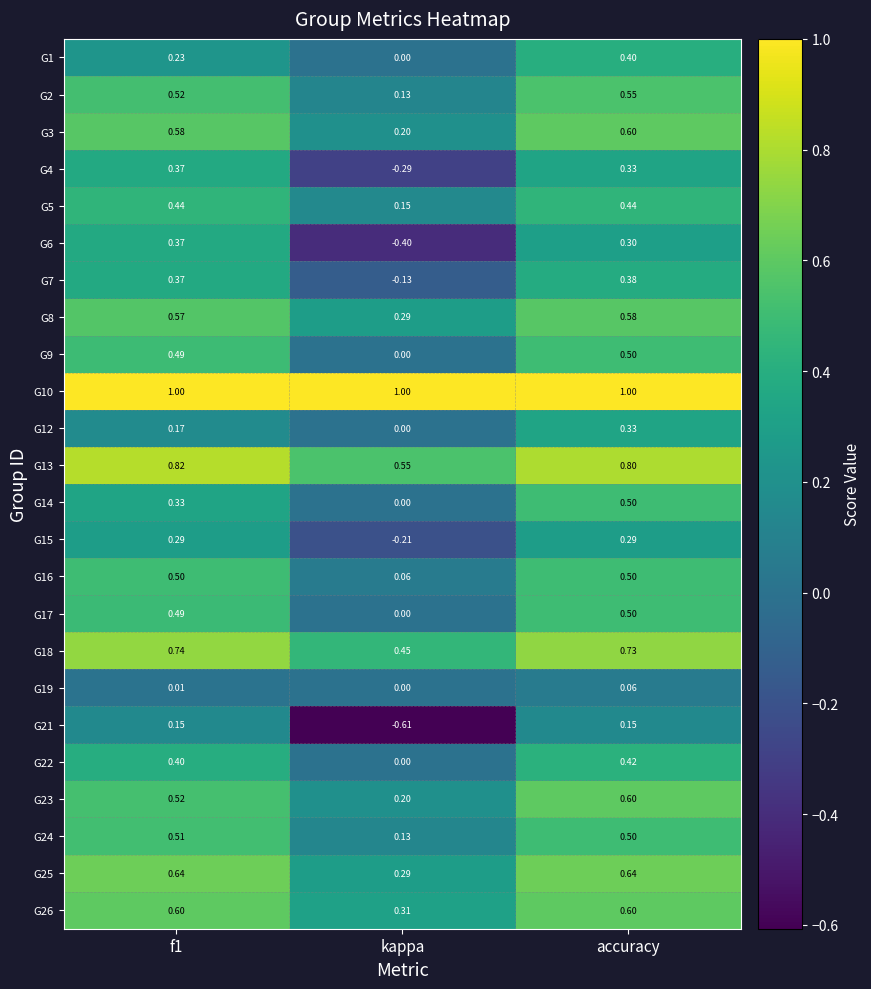

At which category is the sum across all series the highest?

accuracy